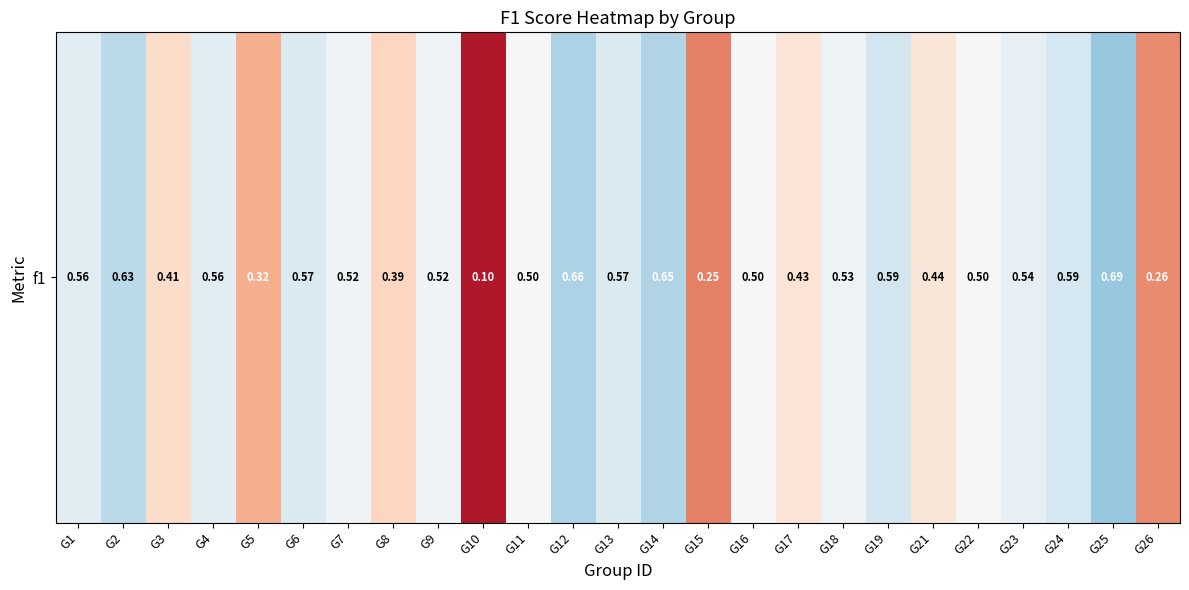

Reading left to right, what are all the values shown in this chart?

G1=0.6	G2=0.6	G3=0.4	G4=0.6	G5=0.3	G6=0.6	G7=0.5	G8=0.4	G9=0.5	G10=0.1	G11=0.5	G12=0.7	G13=0.6	G14=0.7	G15=0.2	G16=0.5	G17=0.4	G18=0.5	G19=0.6	G21=0.4	G22=0.5	G23=0.5	G24=0.6	G25=0.7	G26=0.3